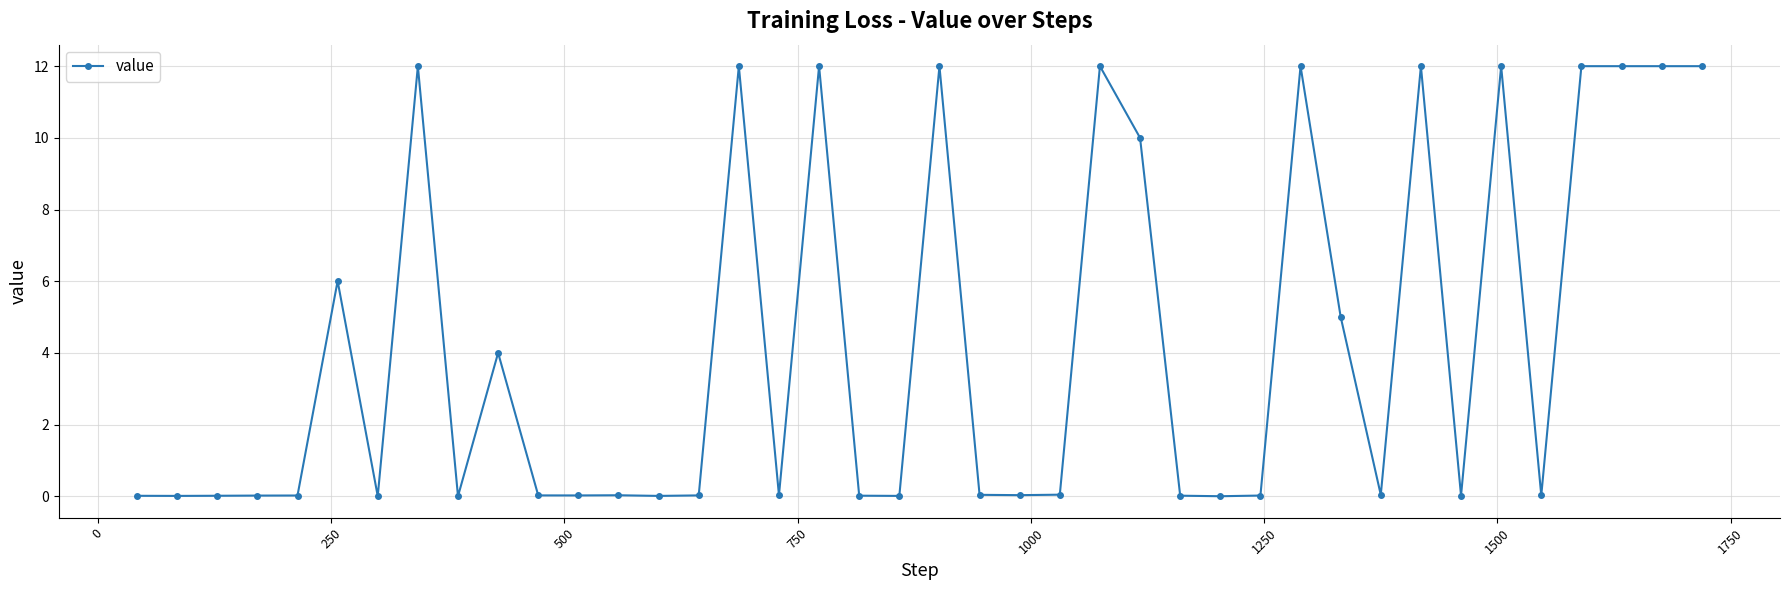

True or false: there are more than 1 points higher than both neighbors.

True